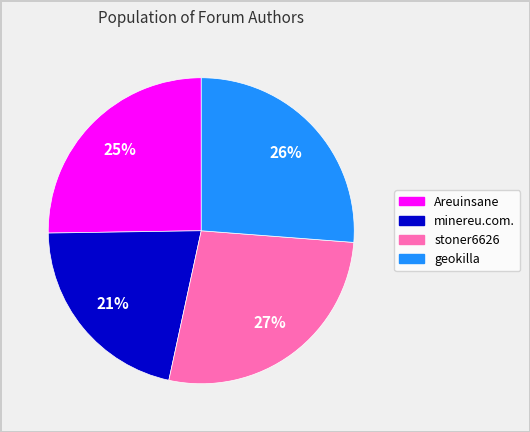

Which category has the biggest portion of the pie?

stoner6626